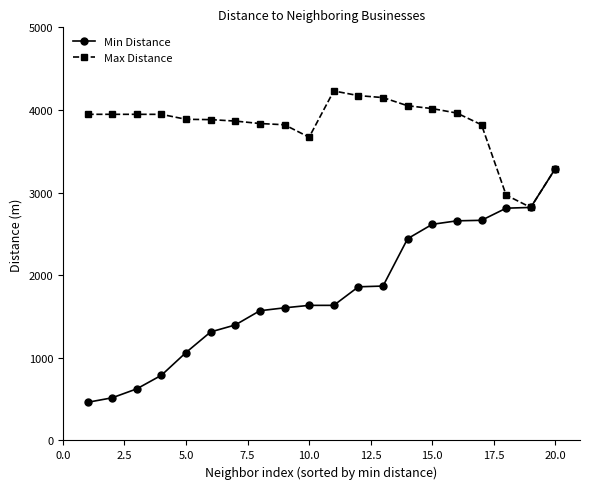

What is the minimum value shown in the chart?

461.6